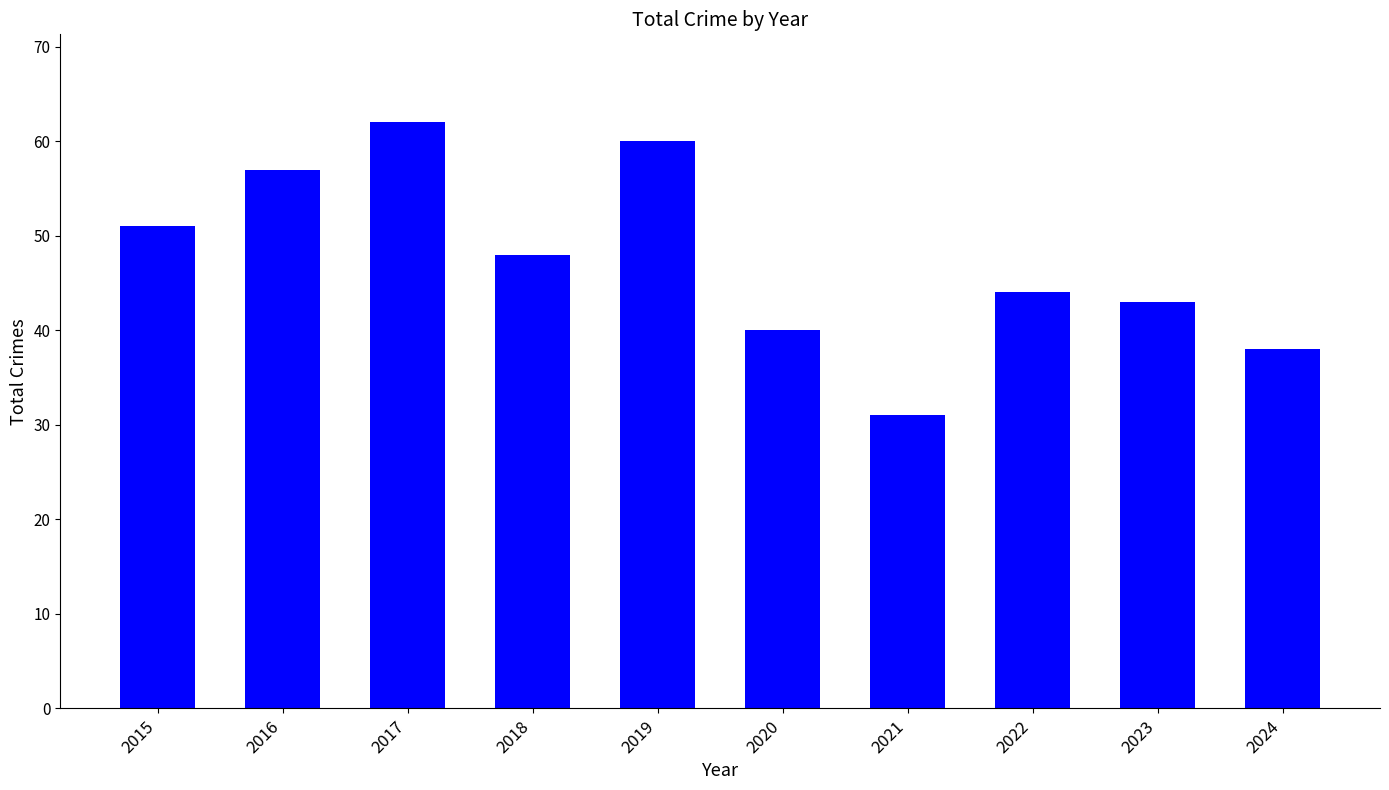

What value does the data have at 2018, to the nearest 10?

50